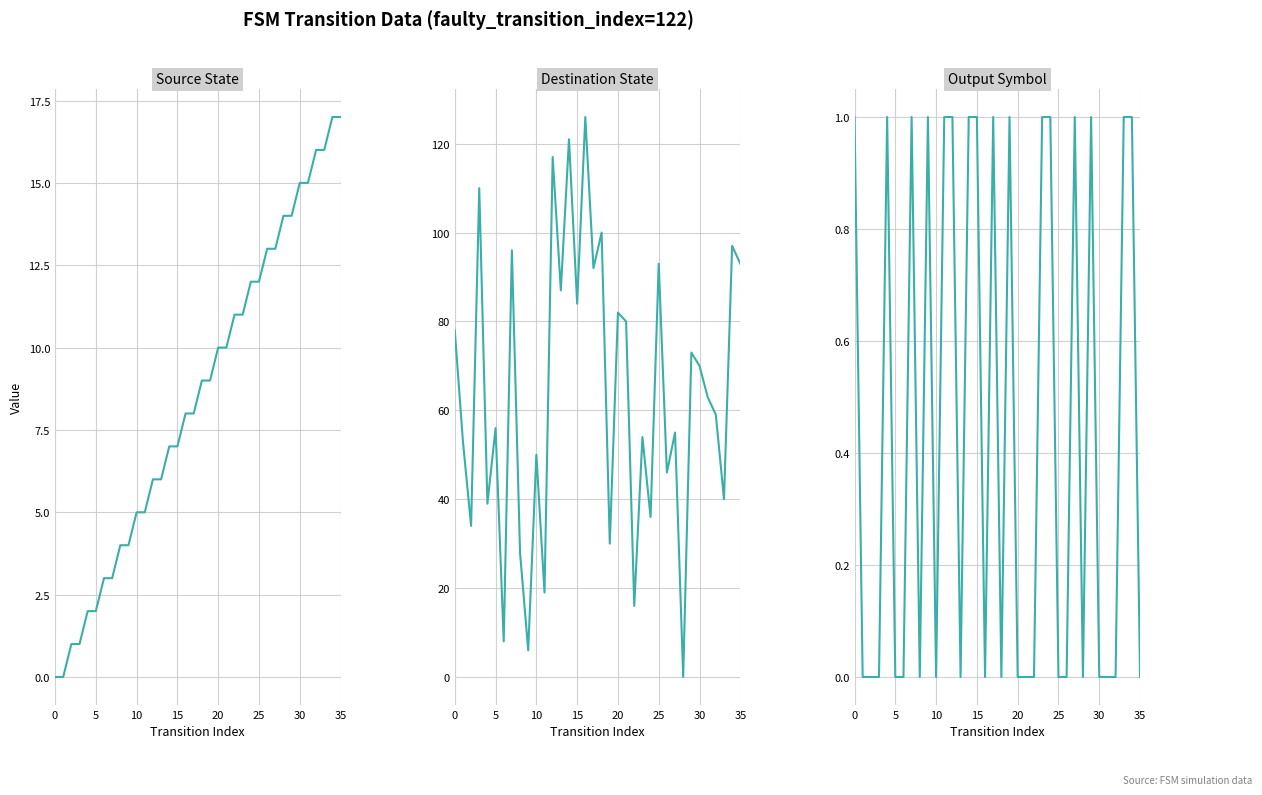

True or false: Output Symbol has a value of 1 at 24.

True